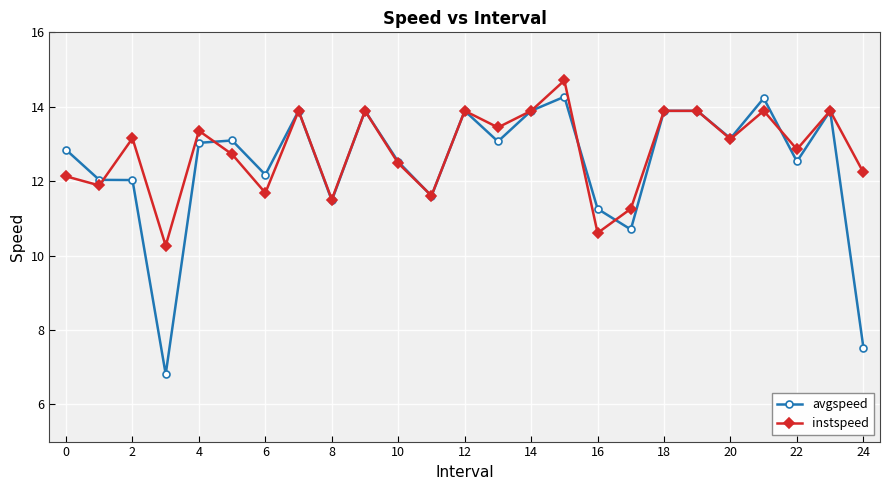

What is the lowest value of the instspeed series?

10.3